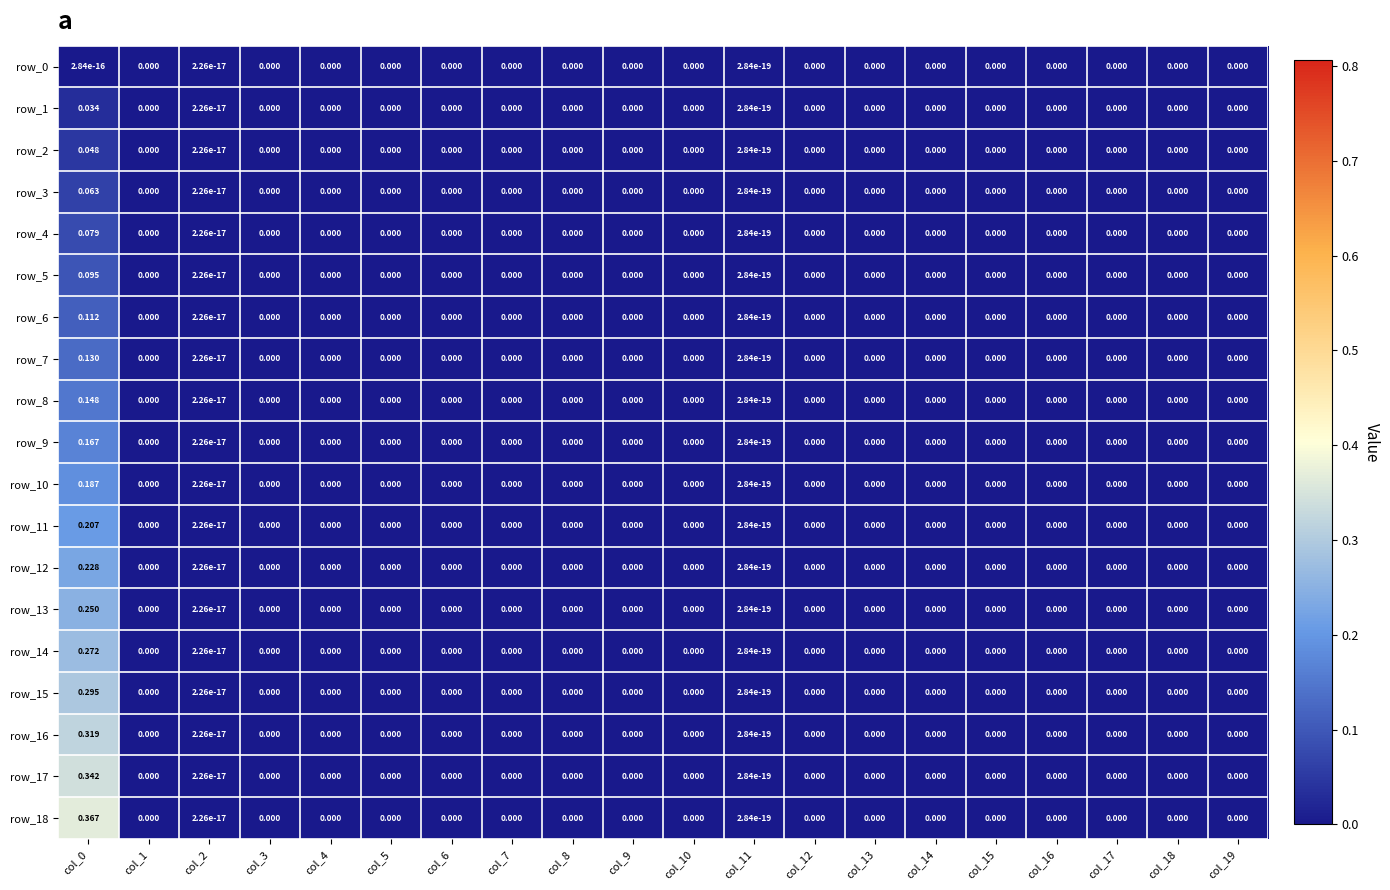

How many data points in row_18 are above 0?

3